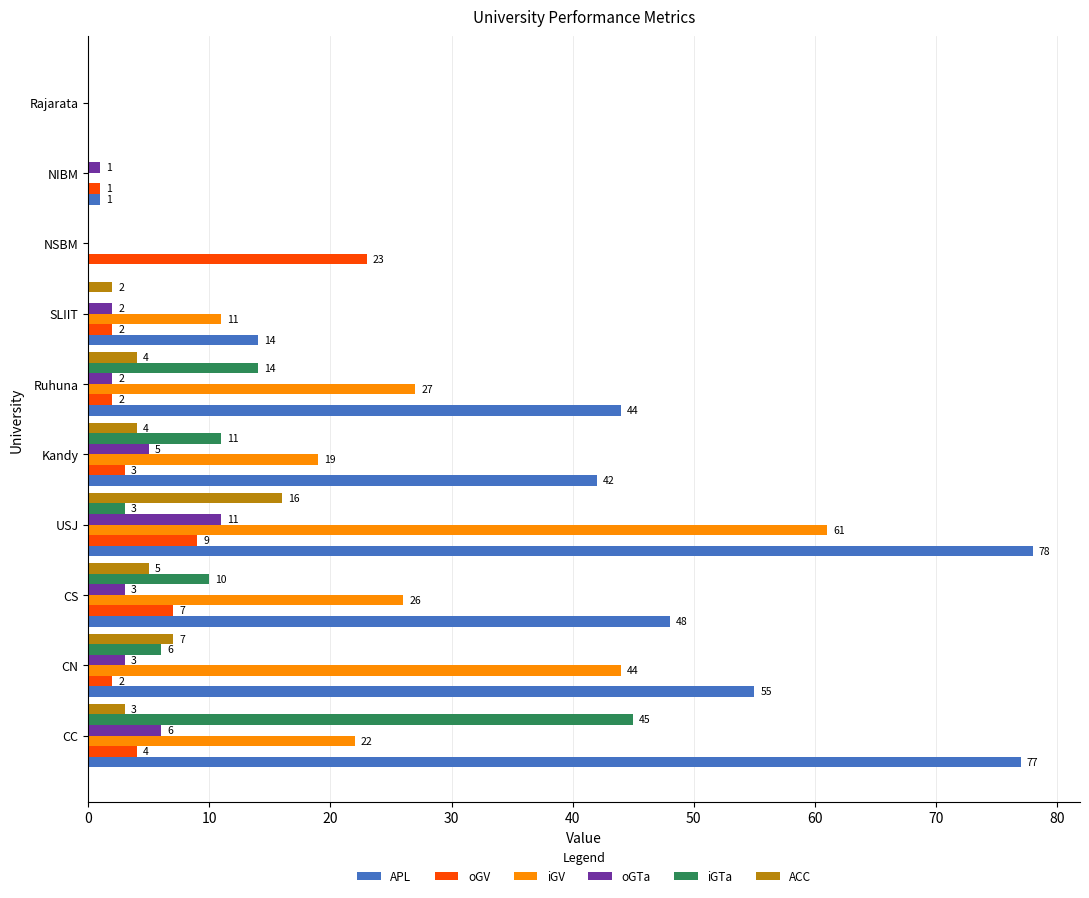

Which series changed the most between Ruhuna and NSBM?

APL